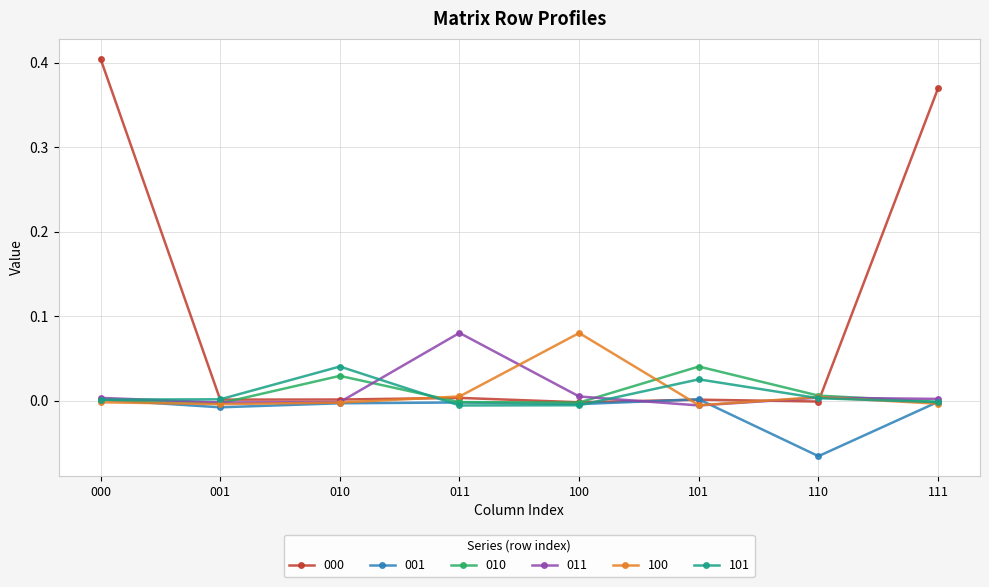

True or false: 000 has more than 0 interior local peaks.

True